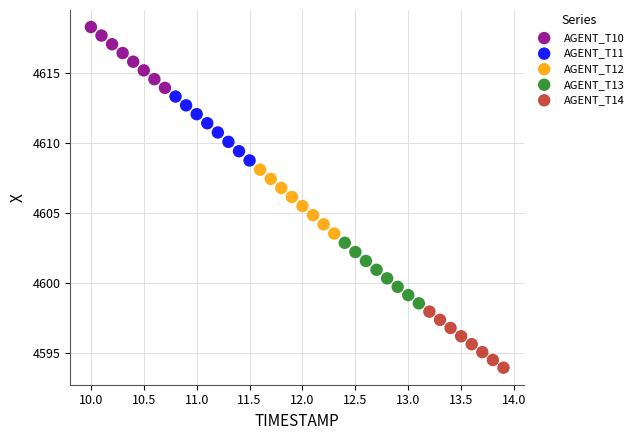

Which series reaches the maximum Y coordinate?

AGENT_T10